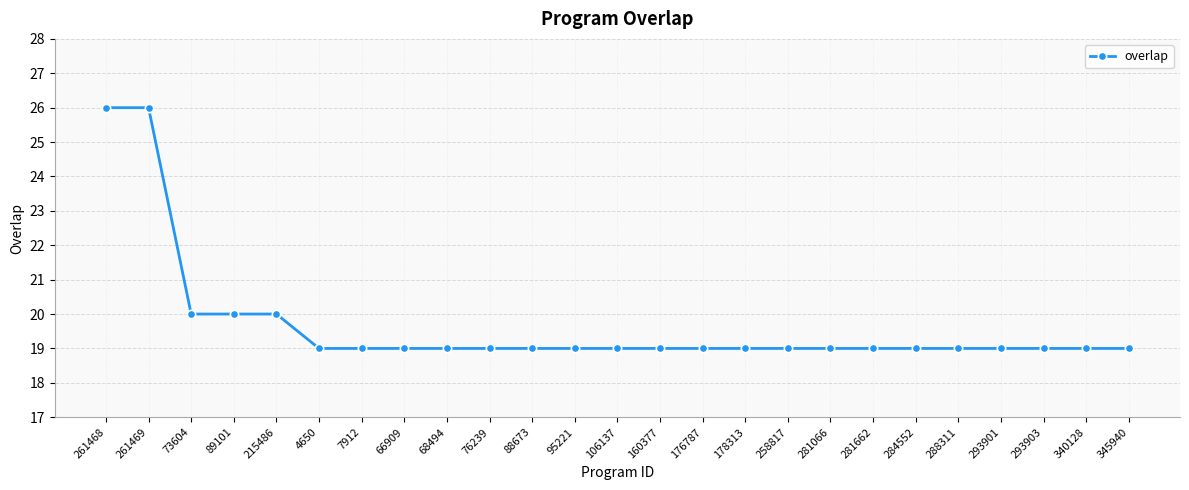

The value at 4650 is 19. True or false?

True